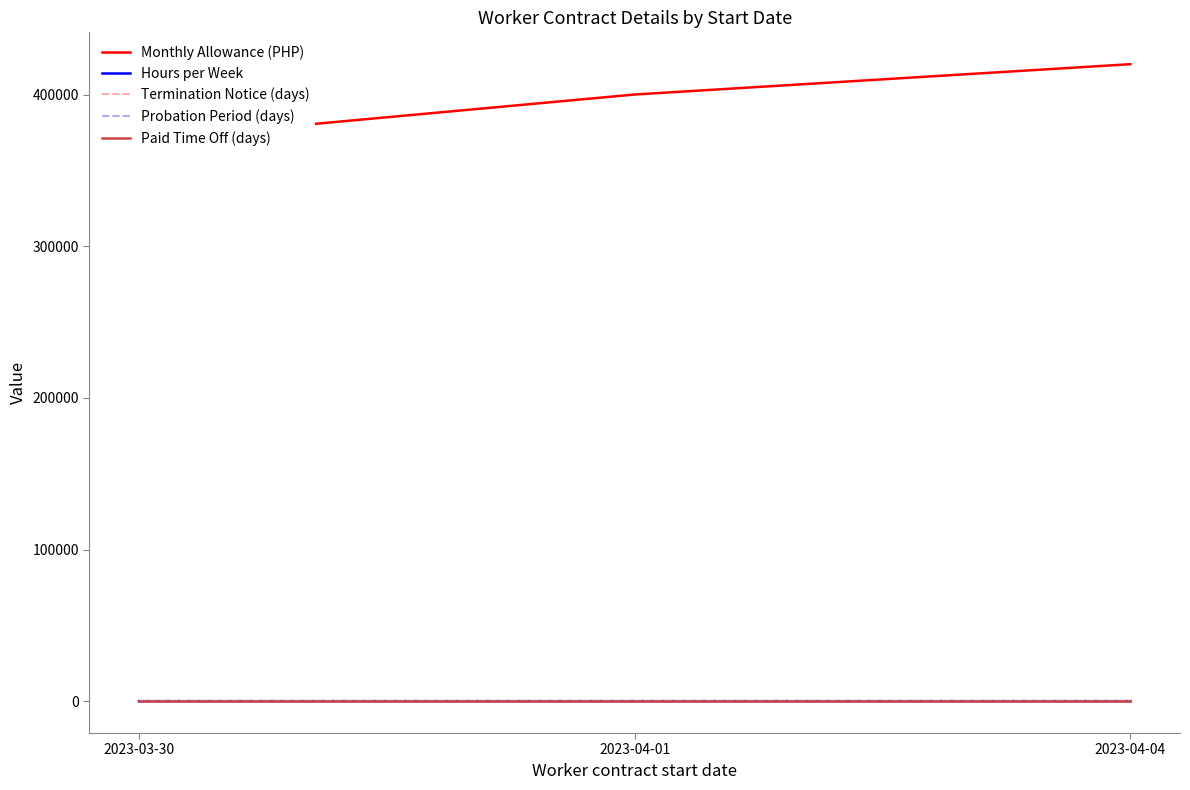

Between 2023-03-30 and 2023-04-01, which series saw the biggest shift?

Monthly Allowance (PHP)